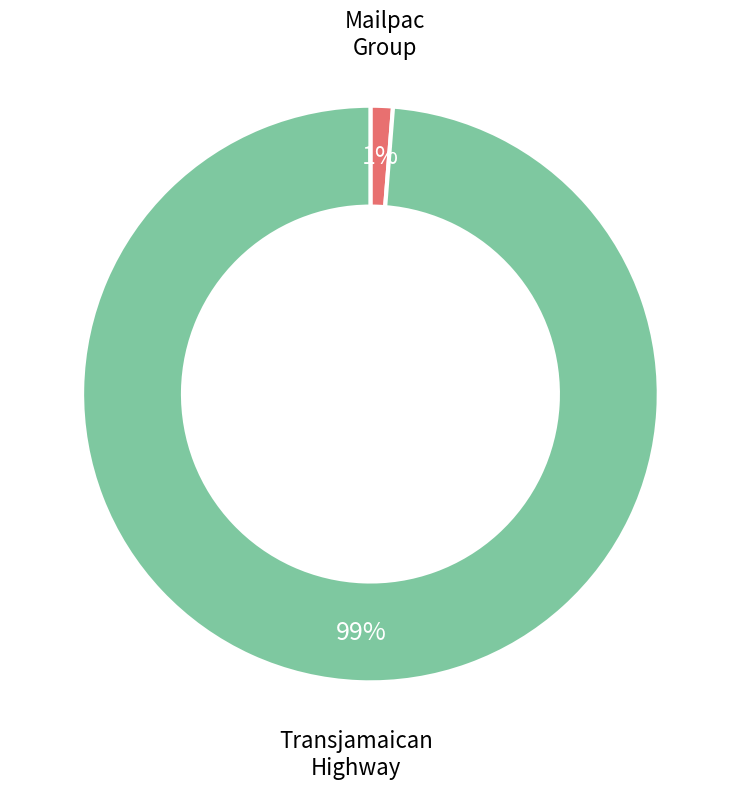

Count the number of slices in the pie.

2